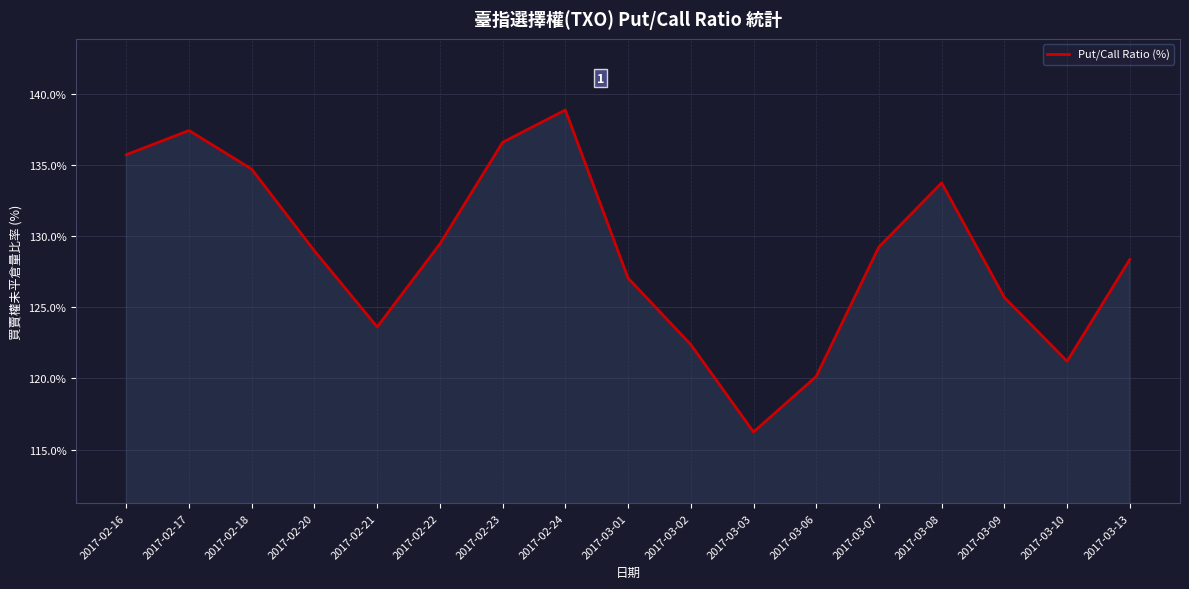

Where is the first local maximum?

2017-02-17